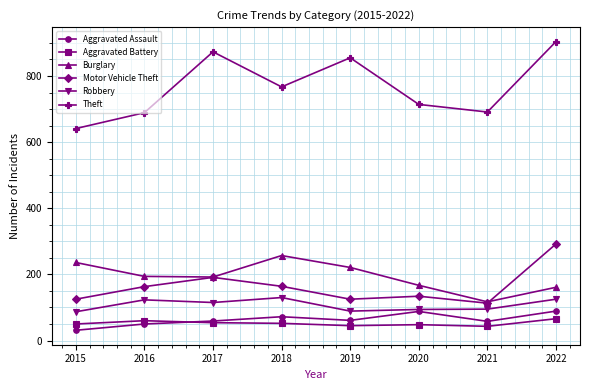

Read the Aggravated Battery value at 2021.

43